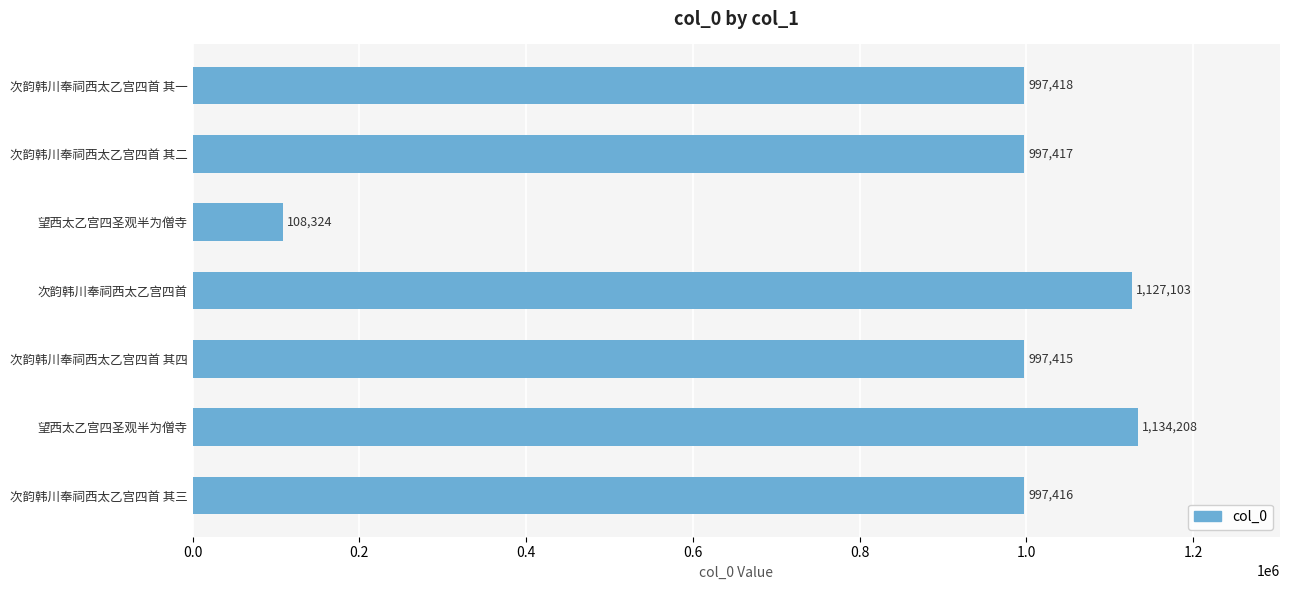

How many series are shown in this chart?

1